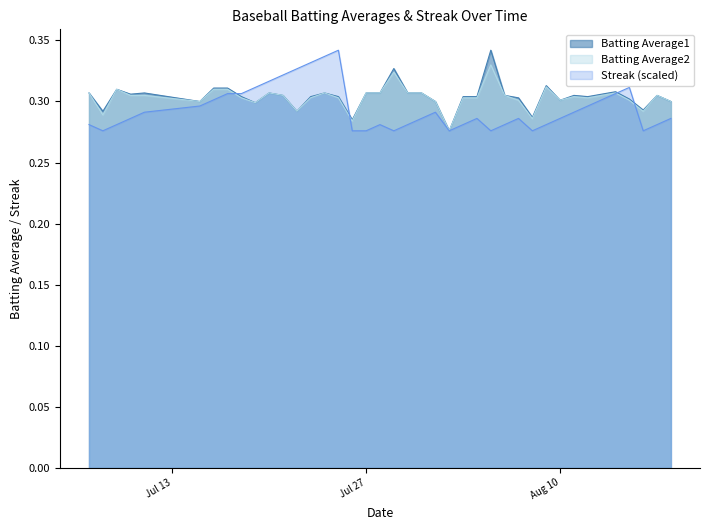

At 2010-07-07, list the series in order from smallest to largest.

Streak, Batting Average1, Batting Average2